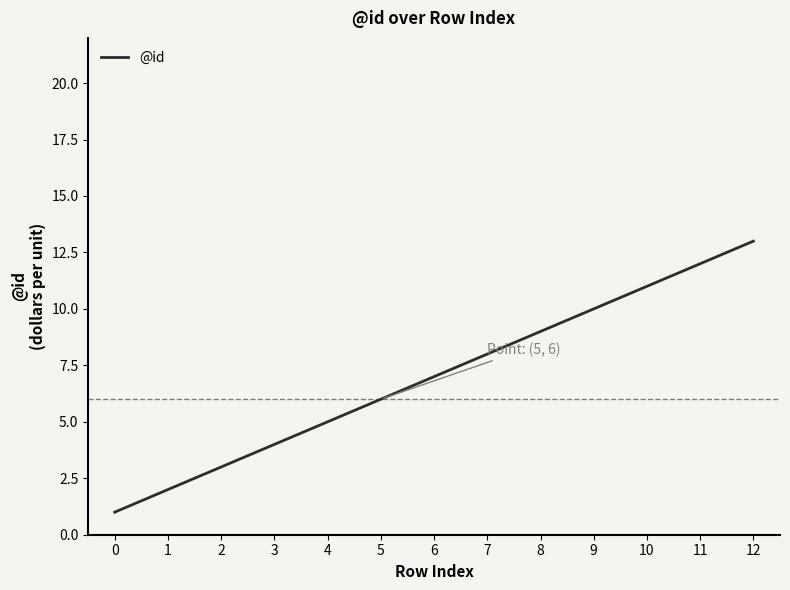

True or false: the data has more than 1 interior local peaks.

False